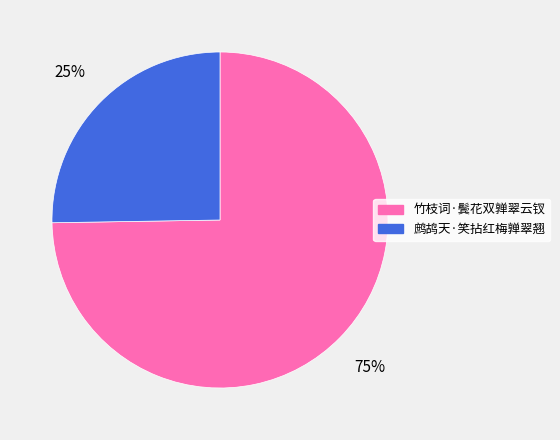

Does 竹枝词·鬓花双亸翠云钗 account for over 50% of the chart?

Yes